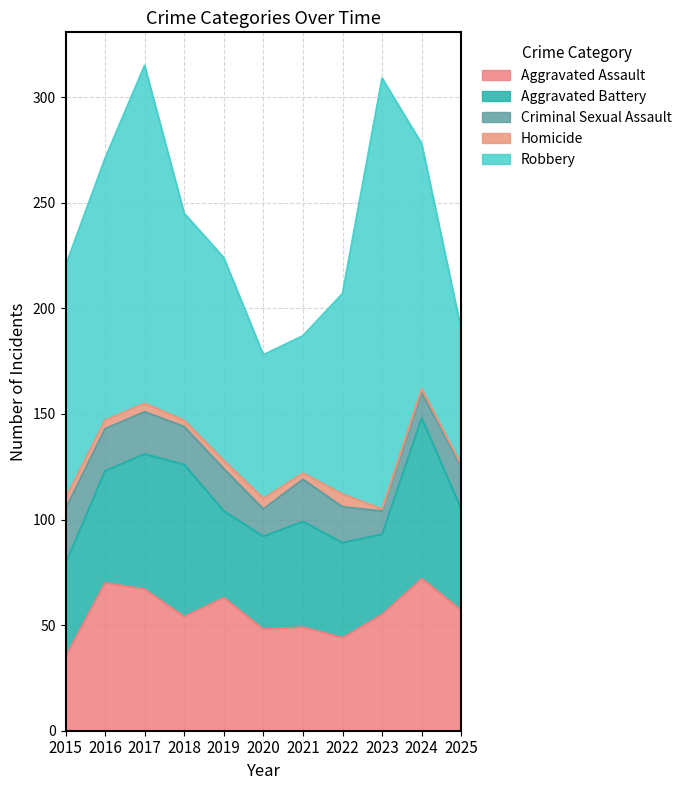

What is the highest value of the Homicide series?

6